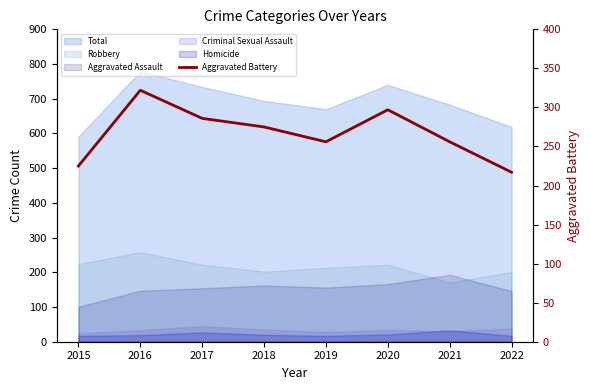

Rank the categories by value from highest to lowest.

2016, 2020, 2017, 2018, 2019, 2021, 2015, 2022